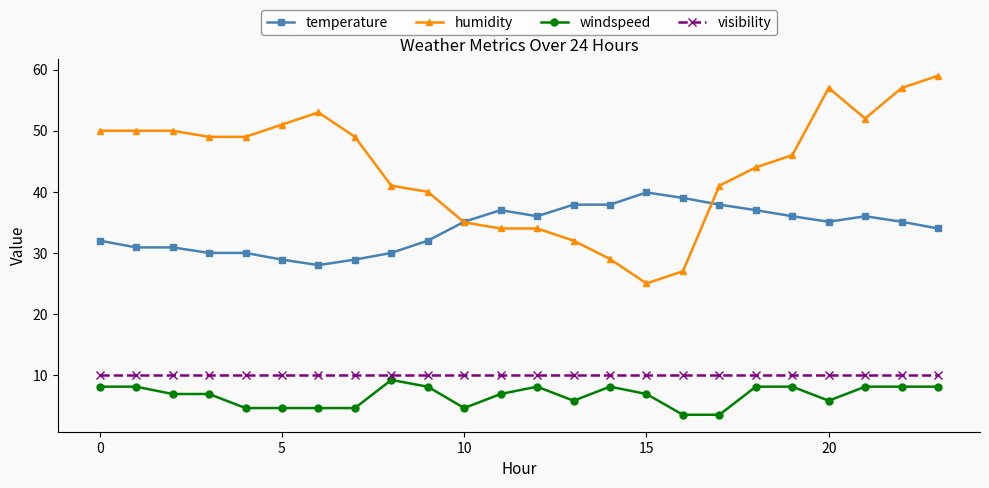

What is the value of the visibility point at the 9th from the left?

10.0